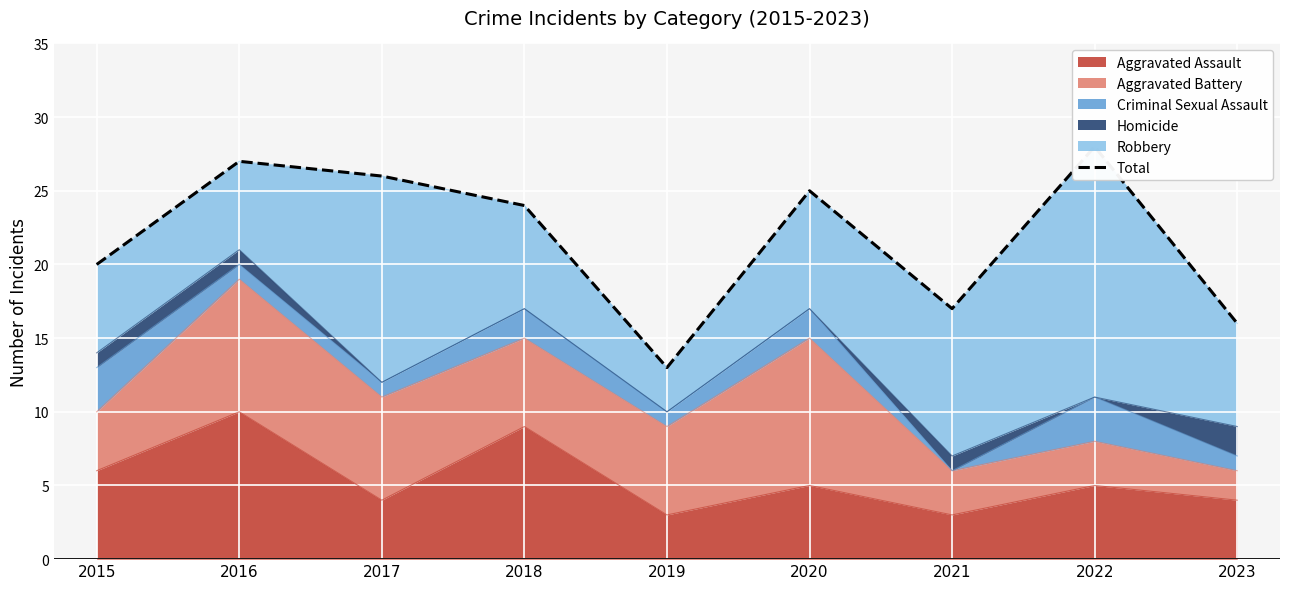

Where is the data nearest to the value 20?

2015